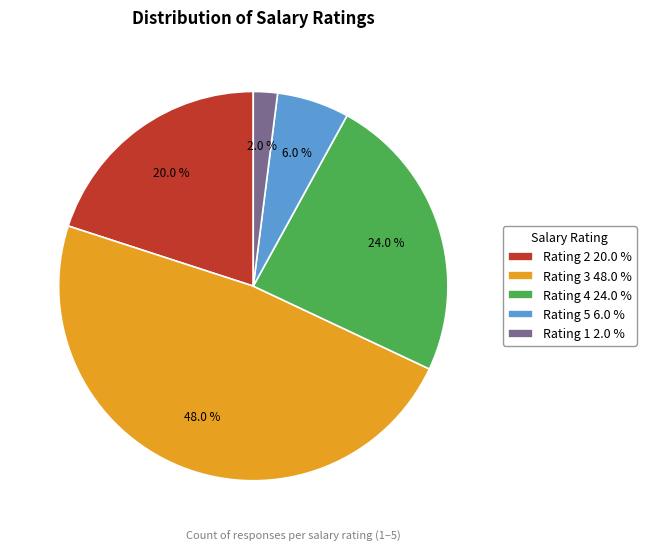

Which slice is the smallest?

Rating 1 2.0 %